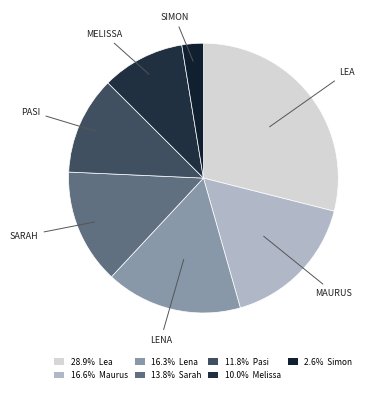

How many slices are in this pie chart?

7